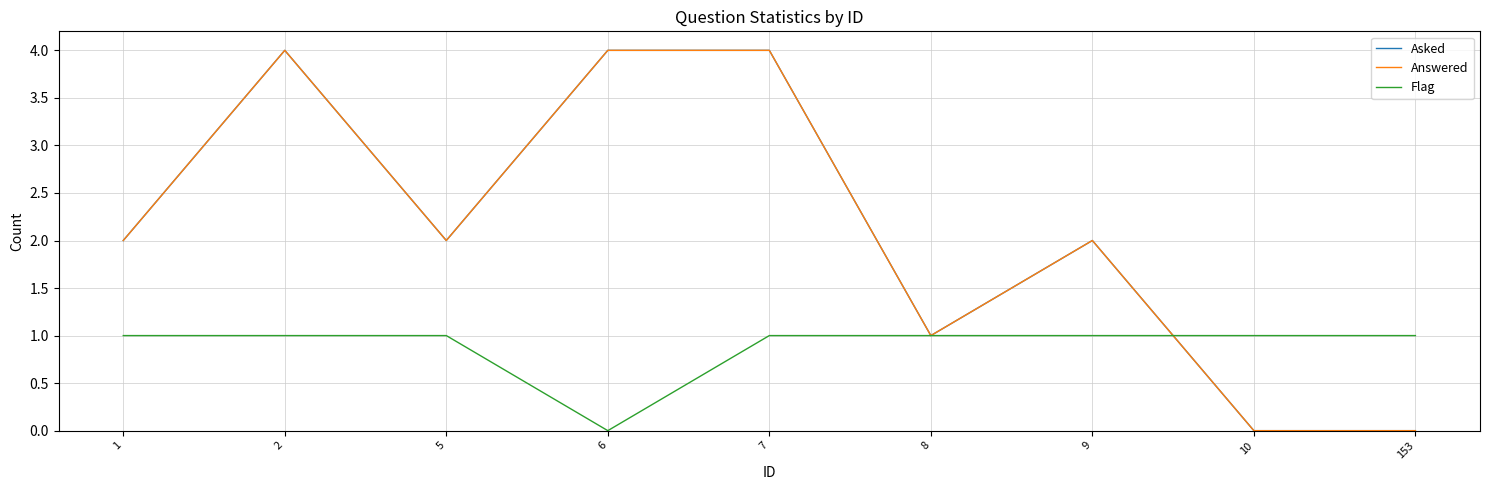

At which category does Answered reach its first local valley?

5